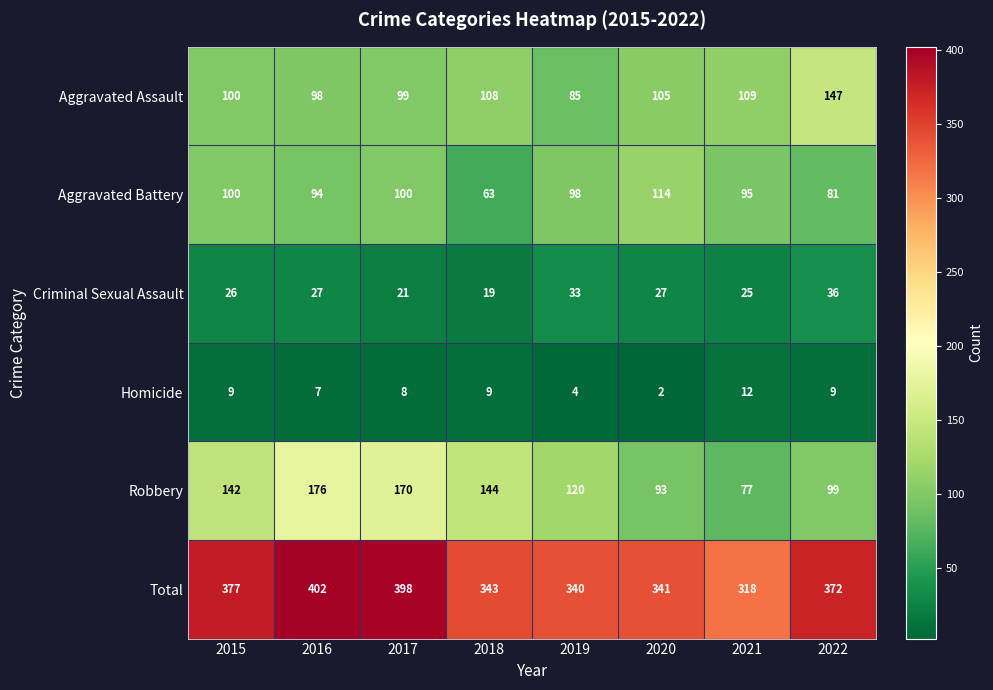

What is the greatest value displayed?

402